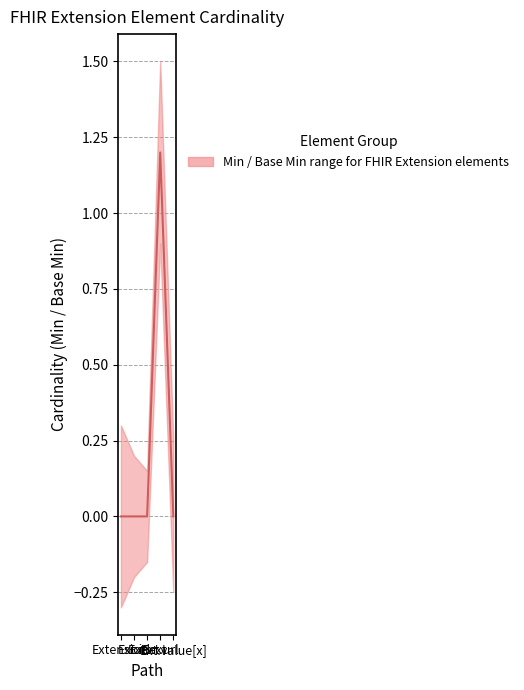

How many values exceed 0?

1